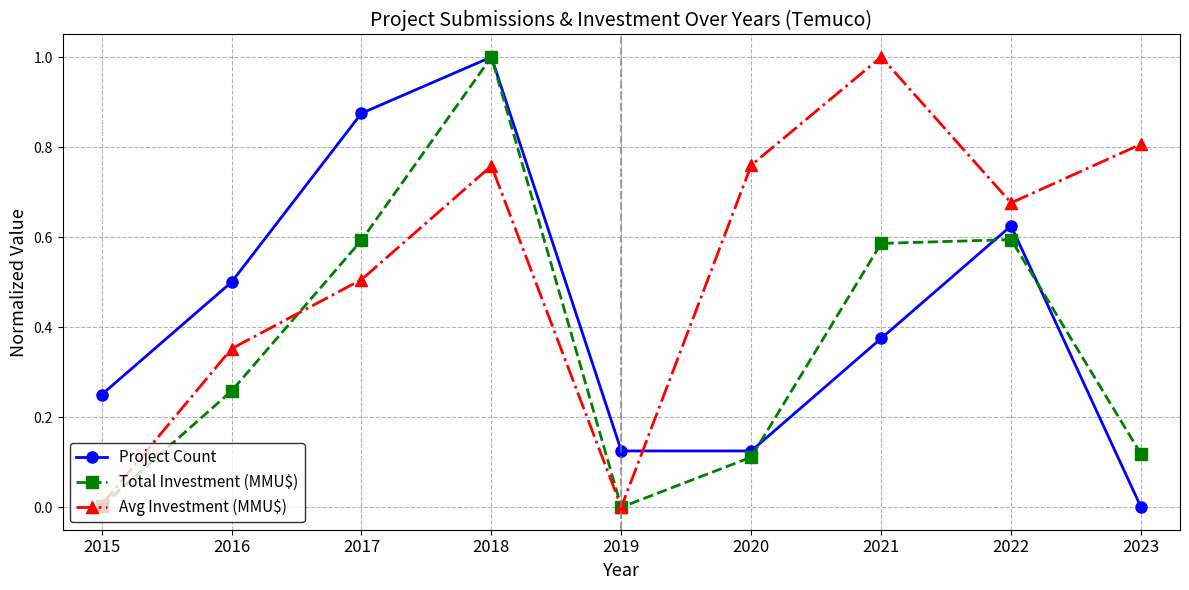

Does the chart have visible grid lines?

Yes